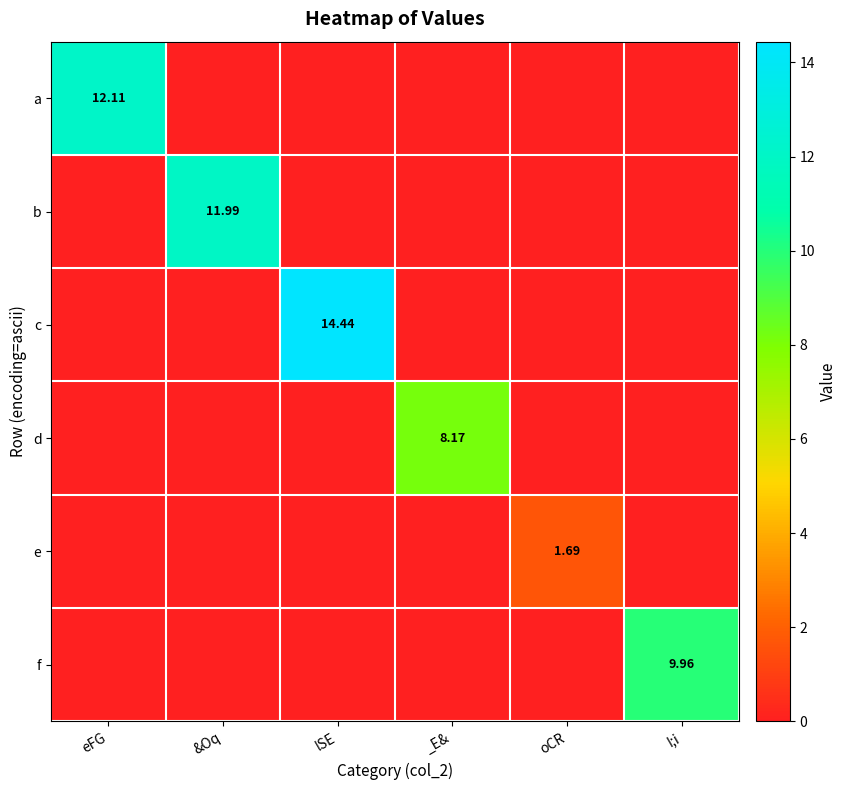

Which series has the largest total across all categories?

c